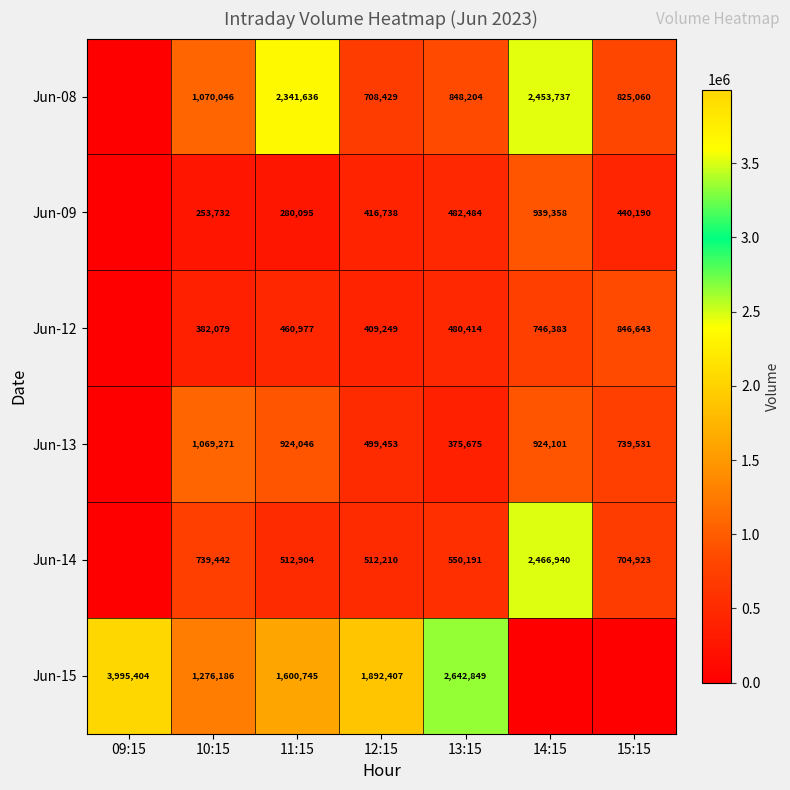

What is the sum of the Jun-09 values at 12:15 and 15:15?

856928